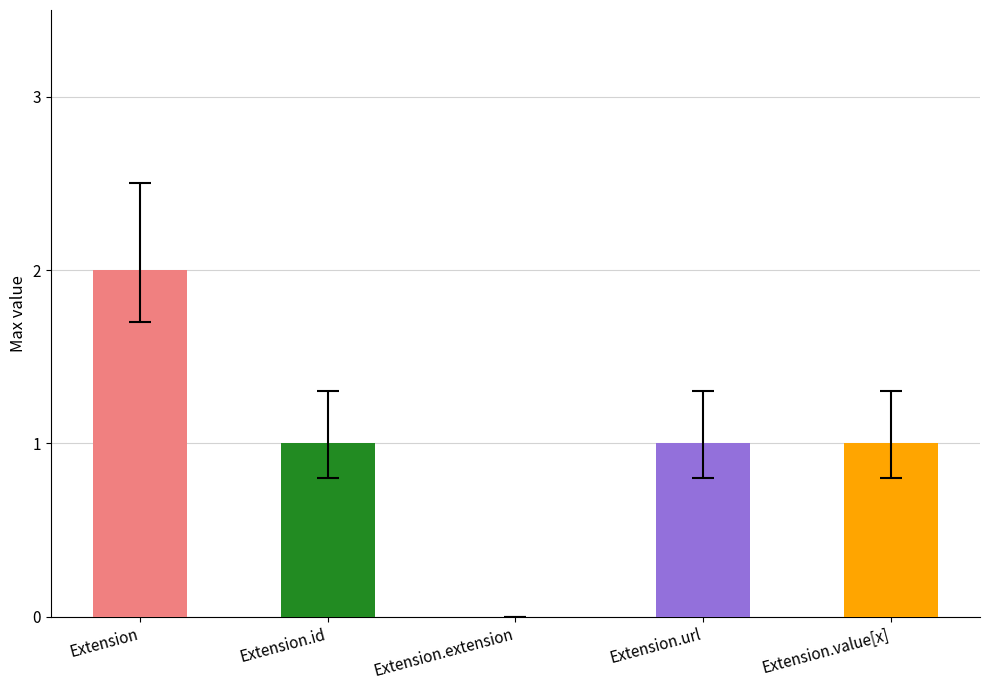

The value at Extension.value[x] is 1. True or false?

True